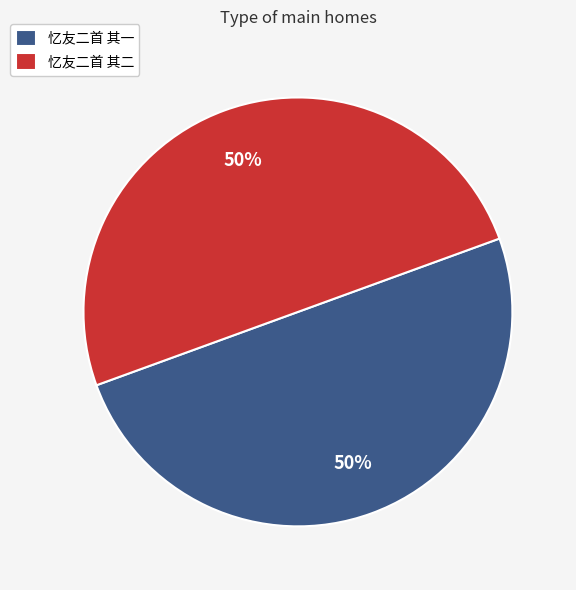

How many slices are in this pie chart?

2